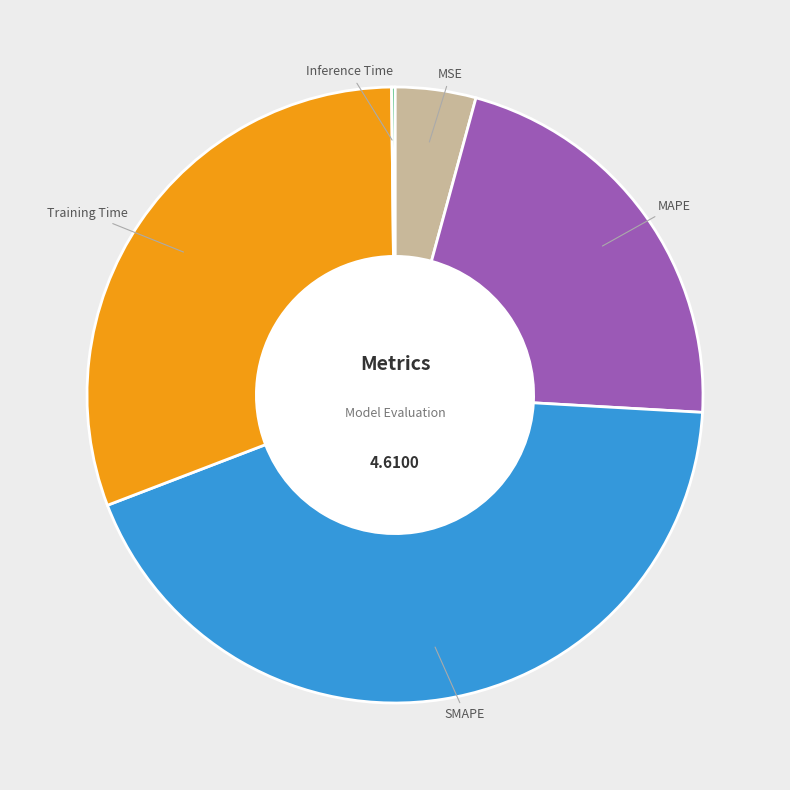

Is there a majority slice in this chart?

No